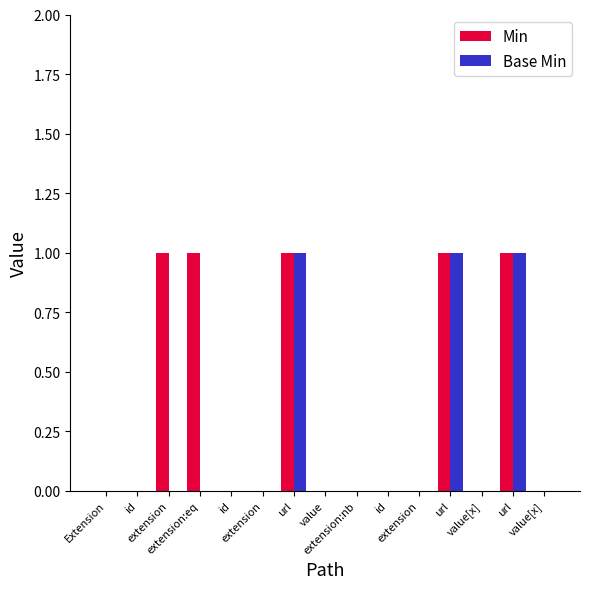

Are the bars horizontal?

No